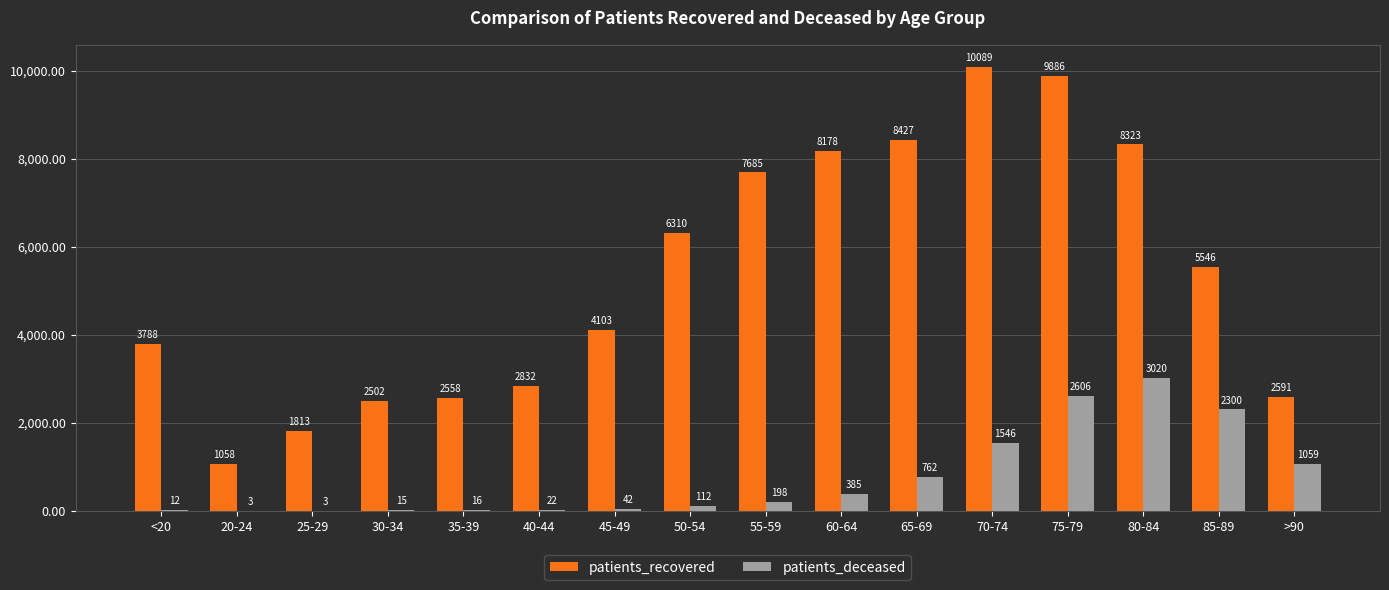

What is the sum of all patients_deceased values?

12101